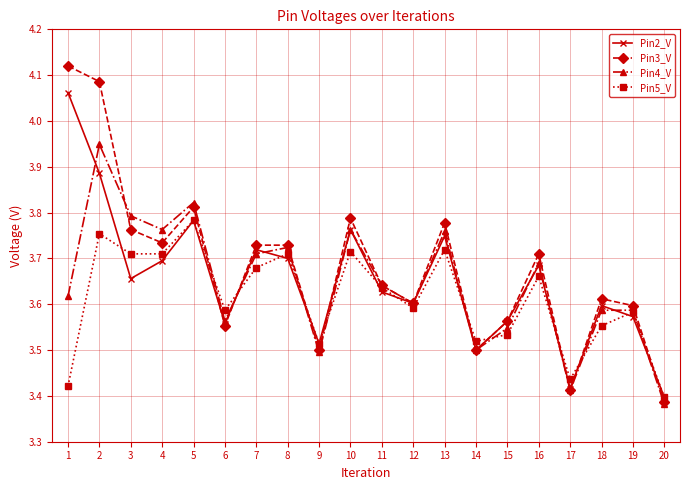

True or false: Pin5_V has more than 2 interior local peaks.

True